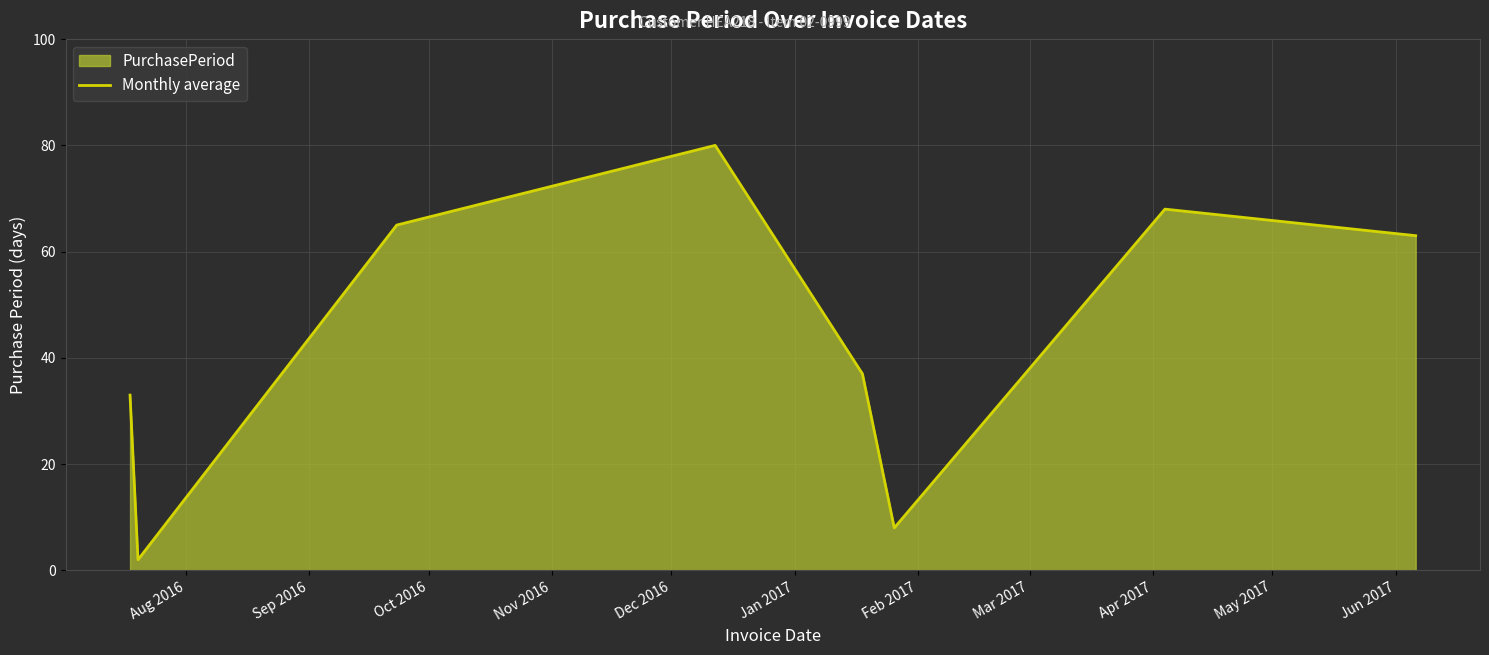

What is the greatest value displayed?

80